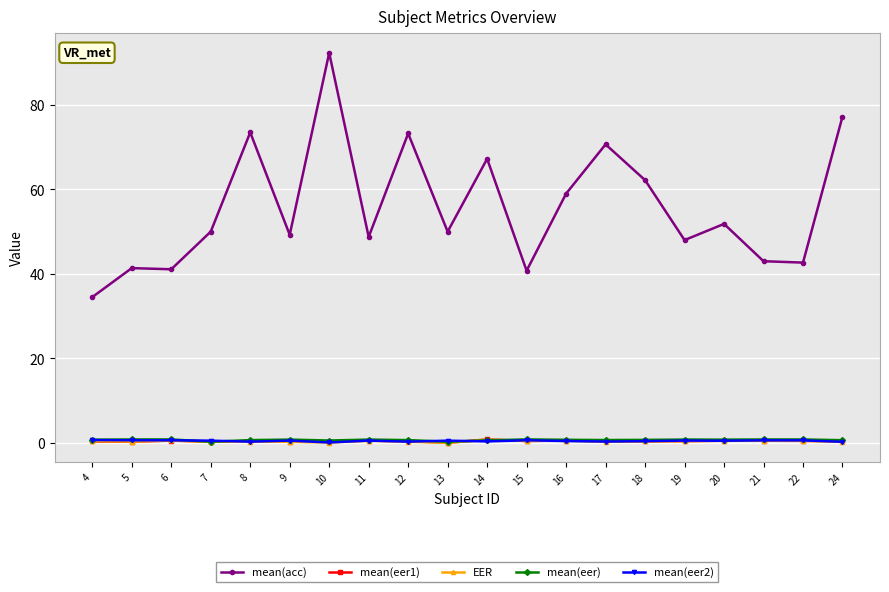

True or false: mean(eer1) has more than 2 interior local peaks.

True